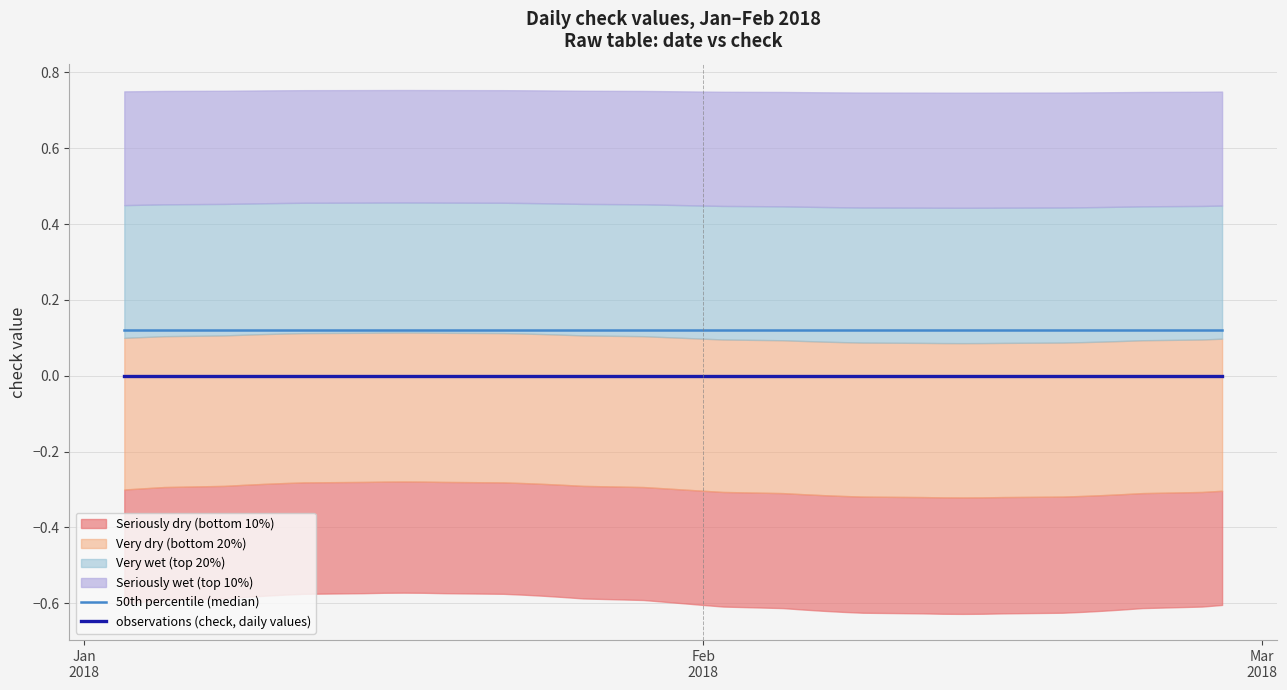

List the series in order of their overall mean, highest first.

50th percentile (median), observations (check, daily values)